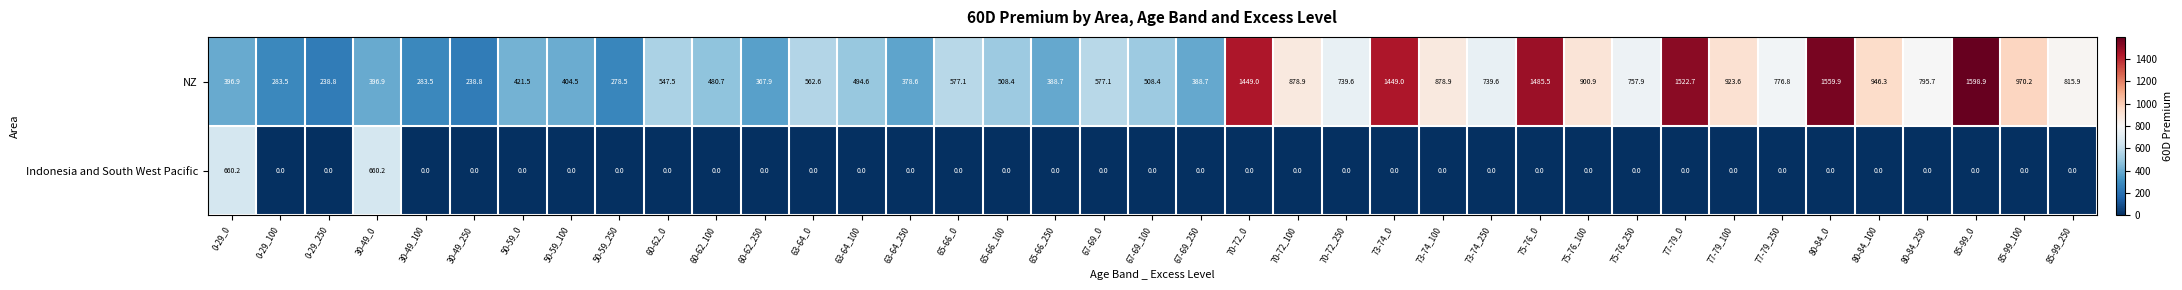

At which category is the sum across all series the highest?

85-99_0